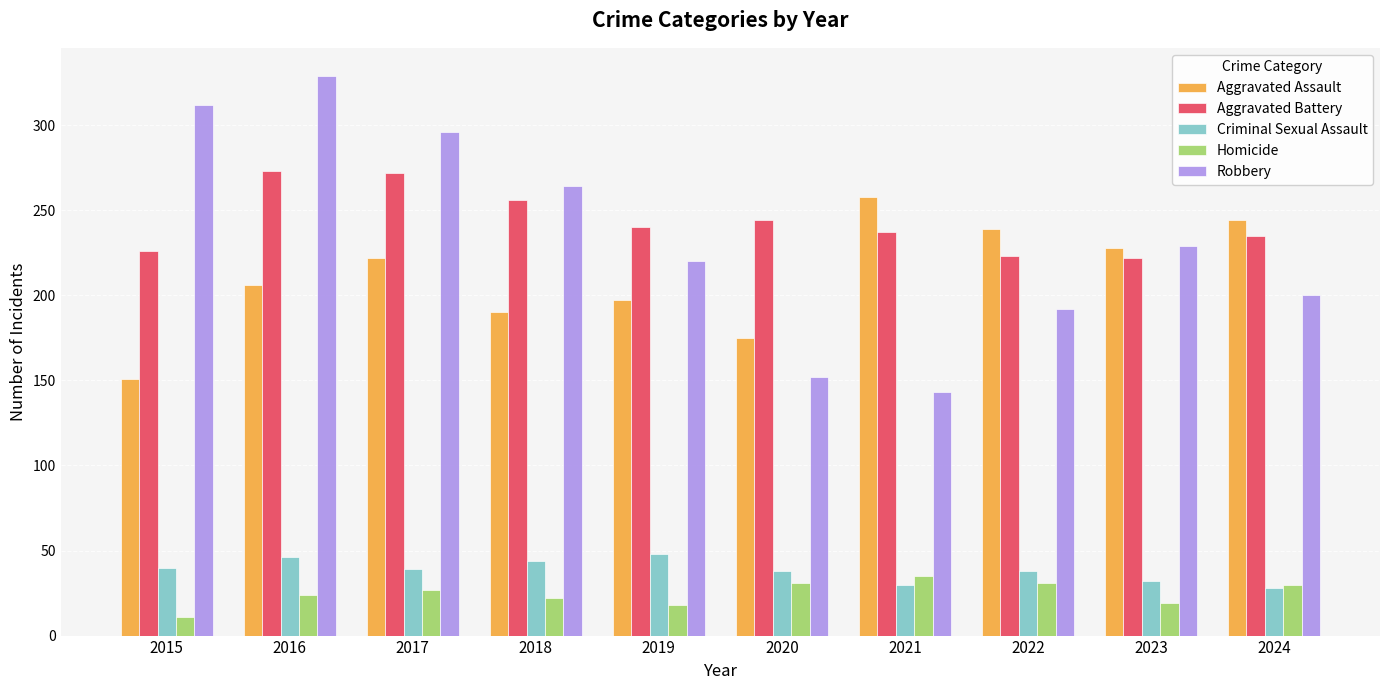

Is the value of Robbery at 2019 greater than the value of Homicide at 2016?

Yes